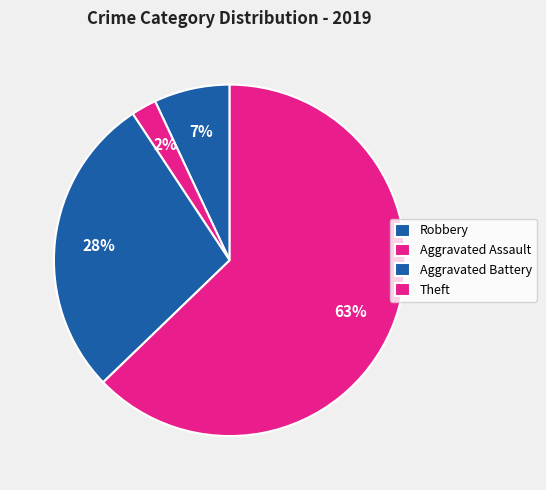

How many slices are in this pie chart?

4